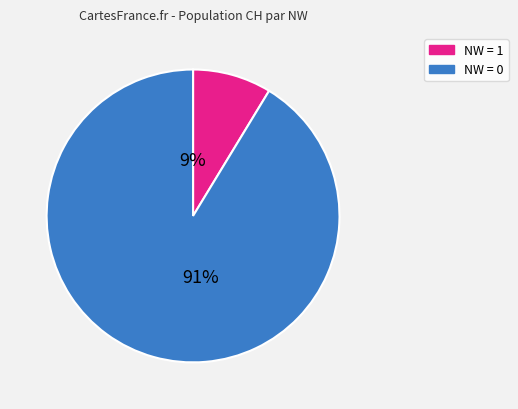

Is there any slice that represents more than half of the pie?

Yes